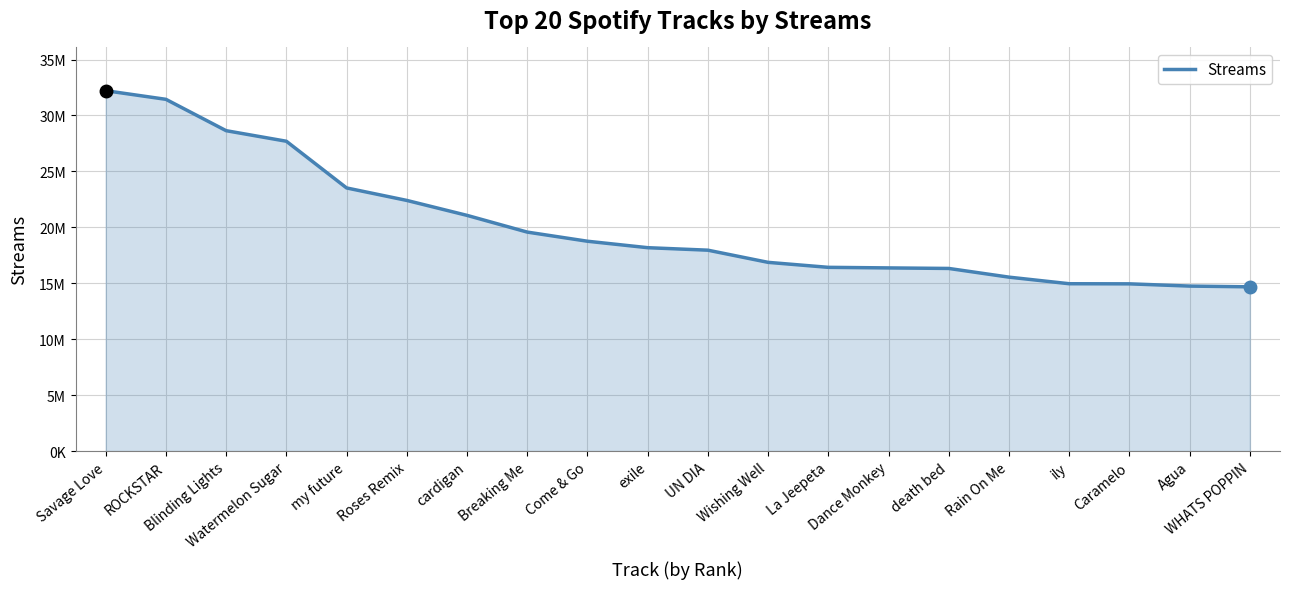

At which category does the chart reach its peak across all series?

Savage Love